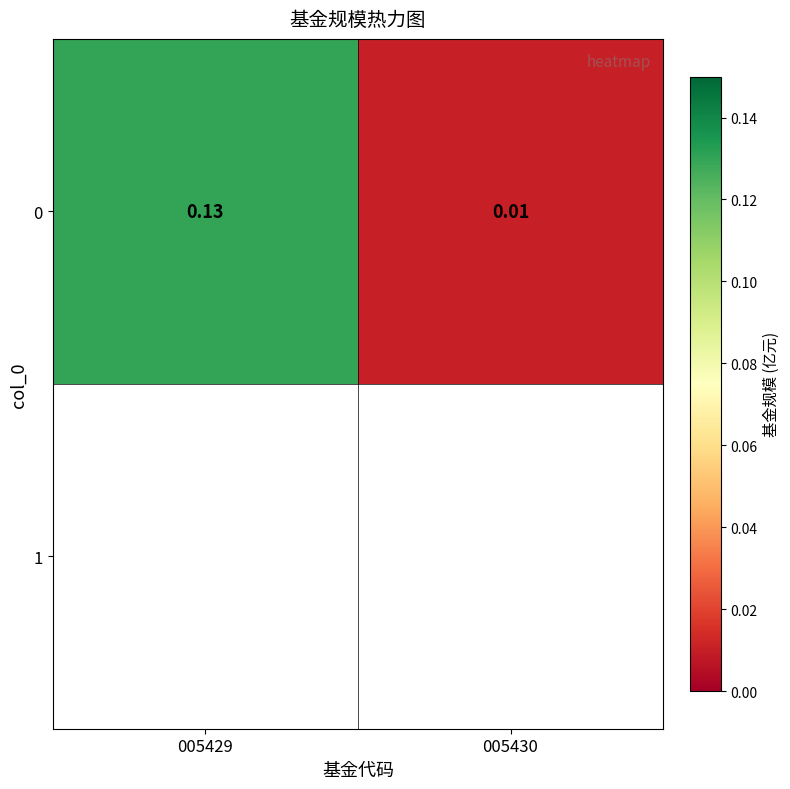

Reading right to left, what are all the values shown in this chart?

005430=0.0	005429=0.1